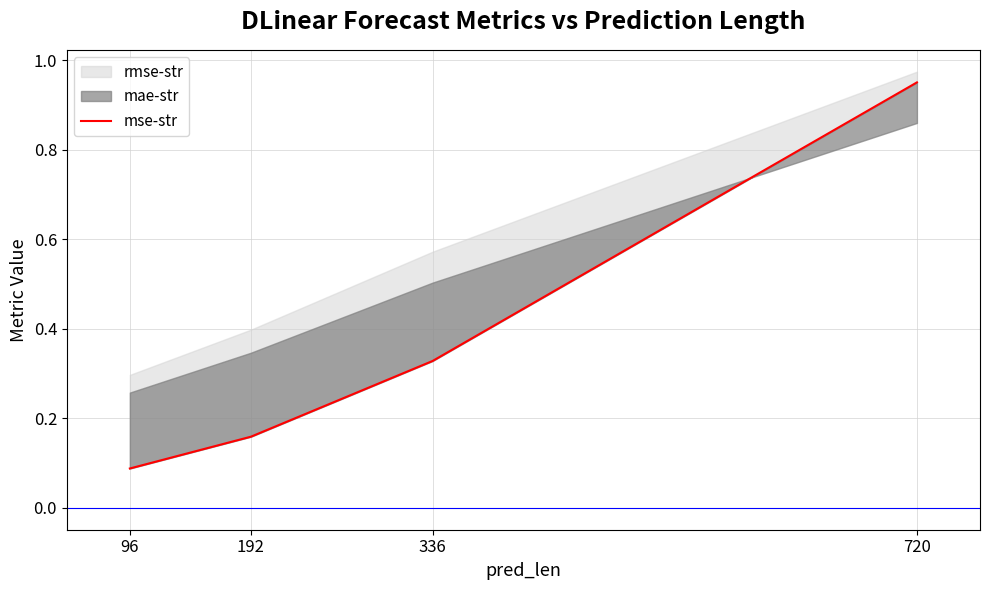

What is the minimum value shown in the chart?

0.1